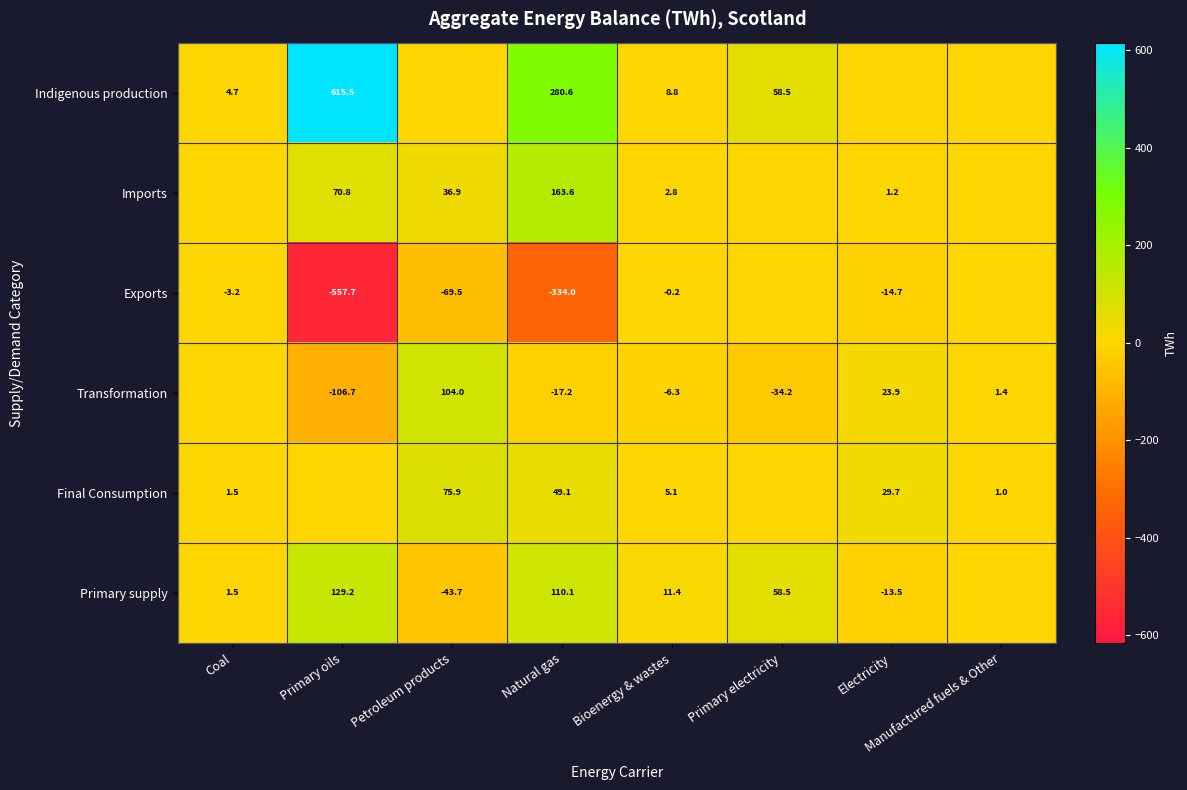

What is the difference between the Indigenous production values at Primary electricity and Primary oils?

557.0